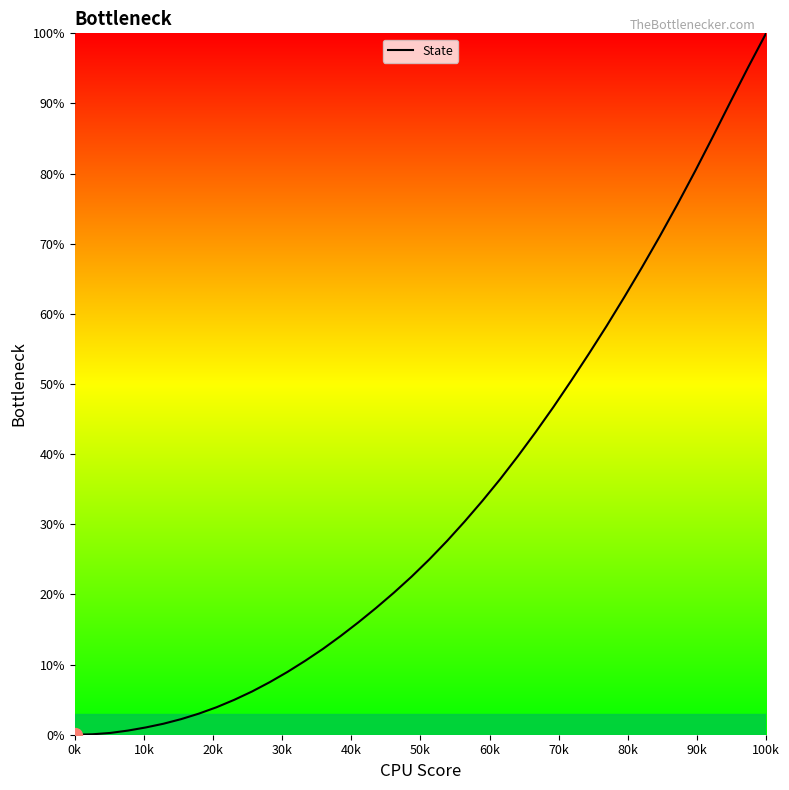

What is the greatest value displayed?

100.0